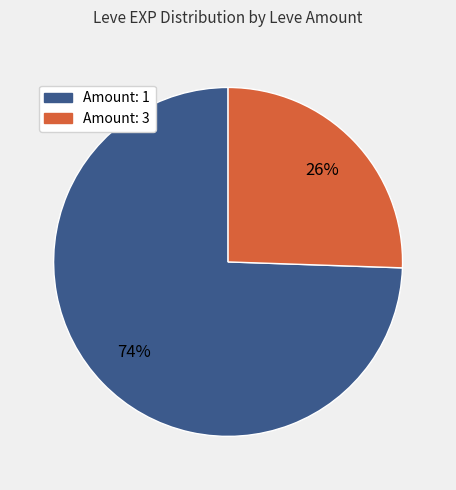

Is there any slice that represents more than half of the pie?

Yes